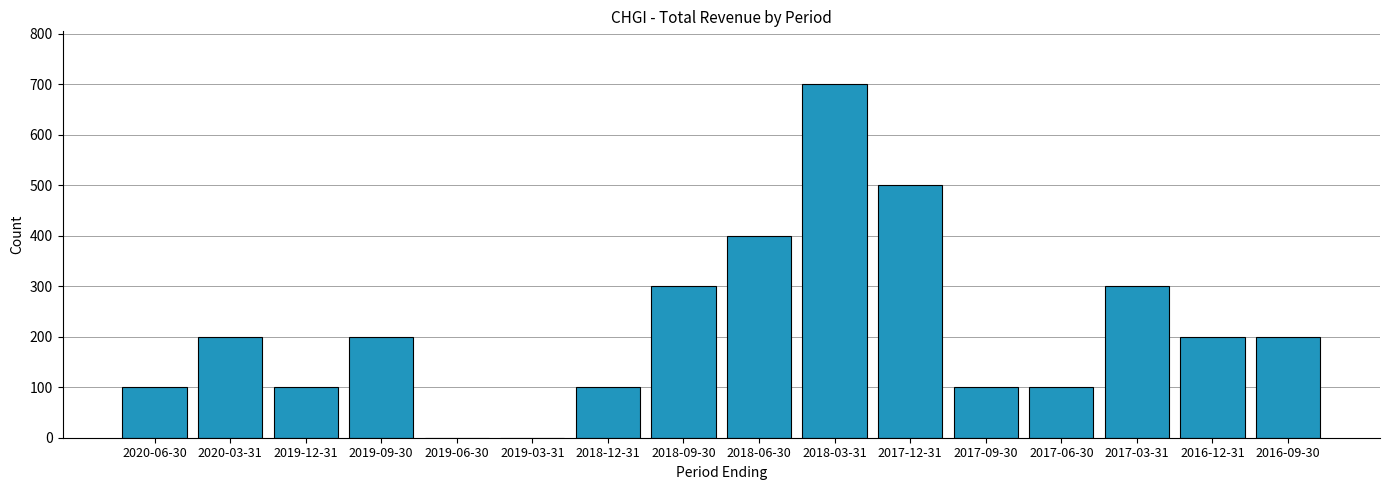

Is it true that the value at 2018-12-31 is 56?

False